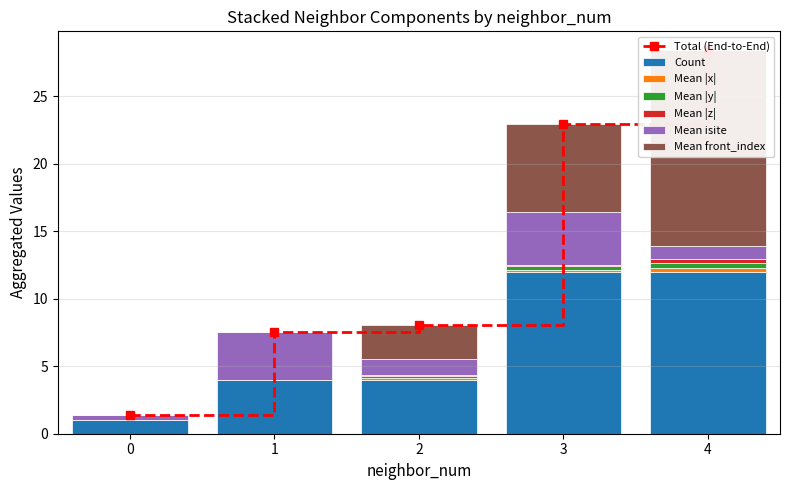

The value of Mean x at 1 is 0.0. True or false?

True